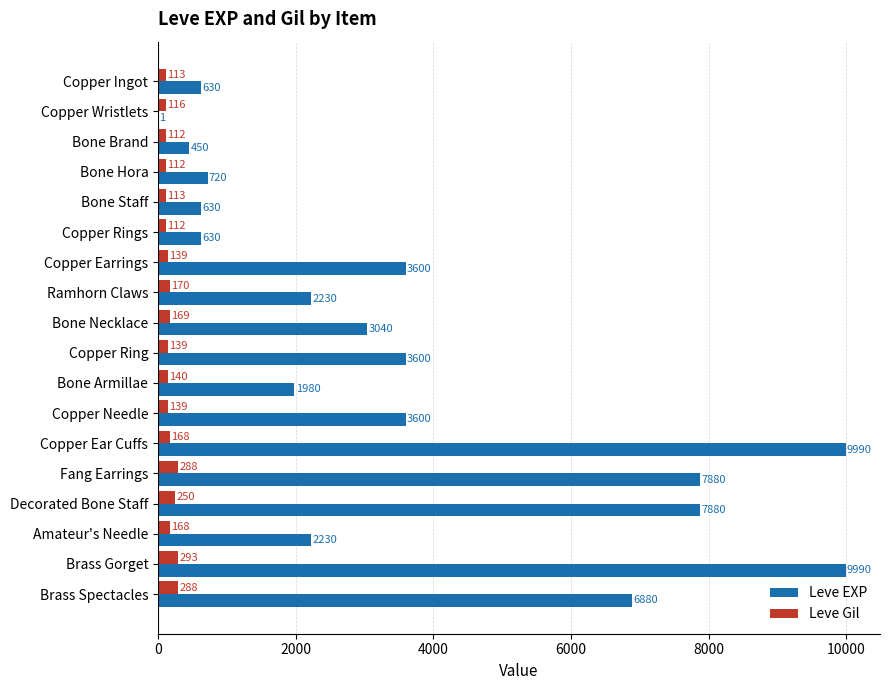

Between Copper Wristlets and Copper Rings, which series saw the biggest shift?

Leve EXP